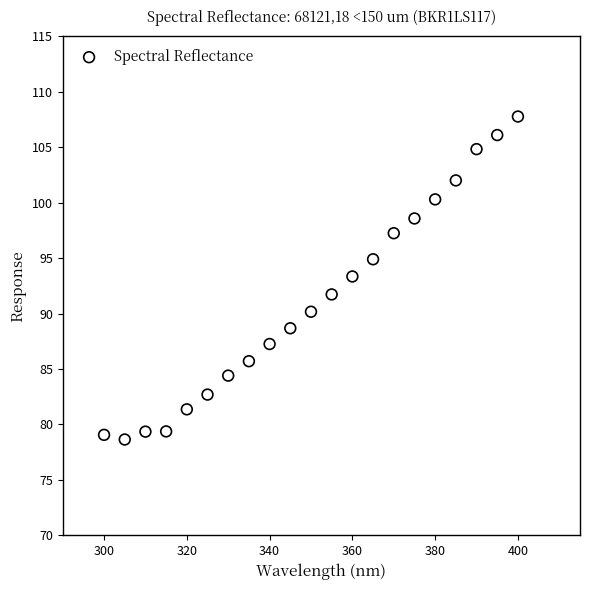

What is the range of Y values (max minus min)?

29.1